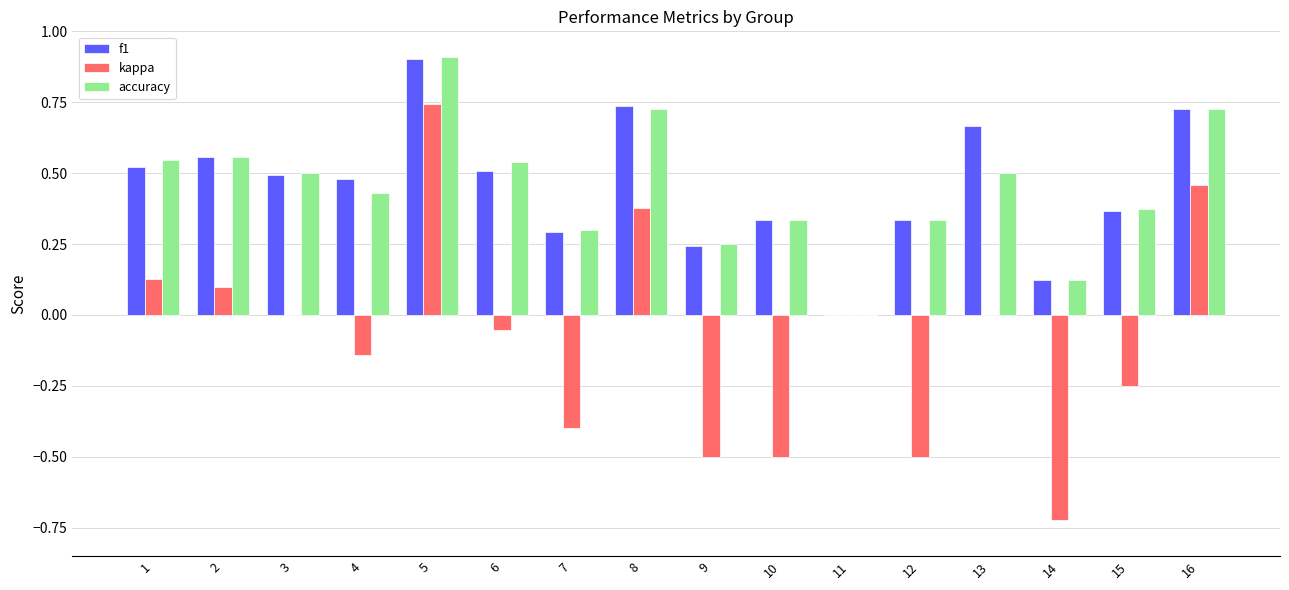

What is the total value across all series at 3?

1.0